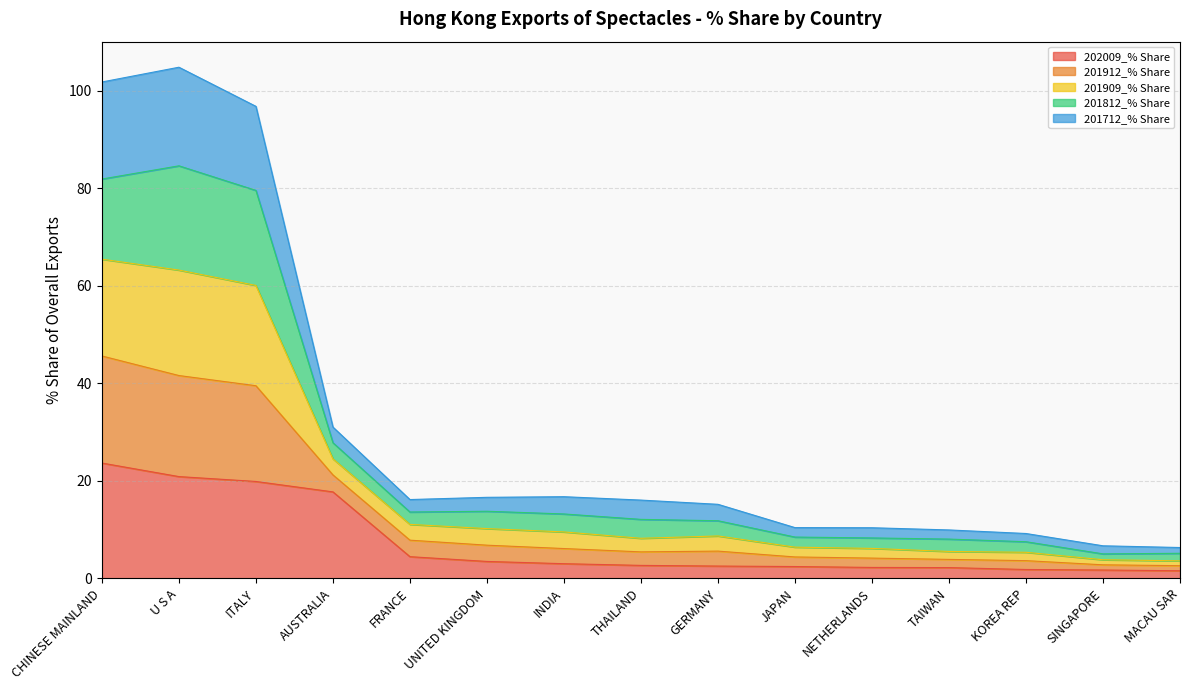

True or false: 201909_% Share and 201712_% Share intersect in this chart.

False